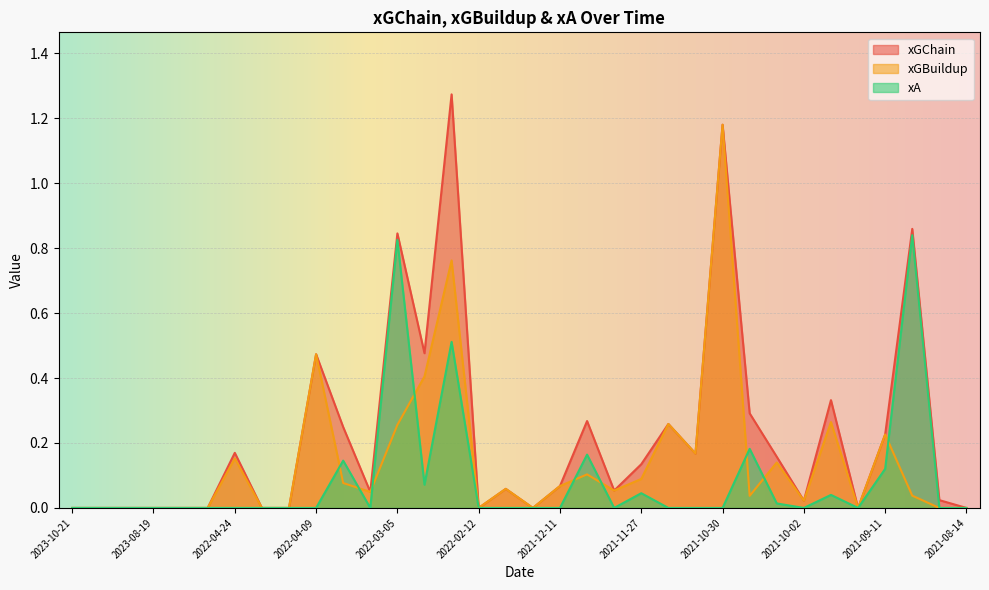

What is the greatest value displayed?

1.3